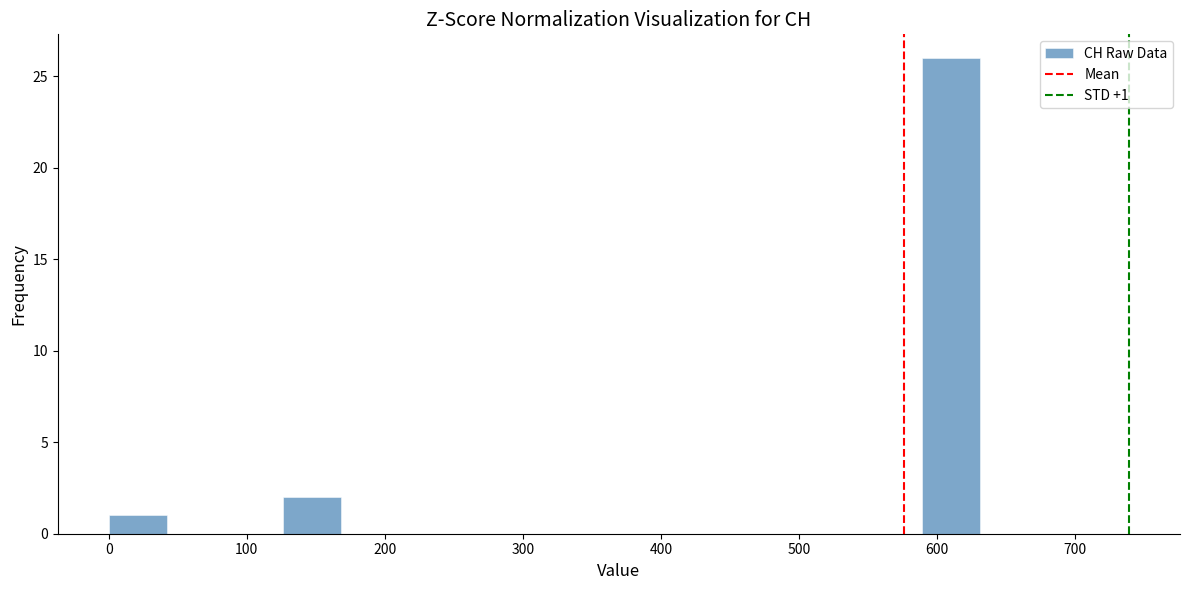

Over which range of the x-axis is the bar tallest?

590 to 630